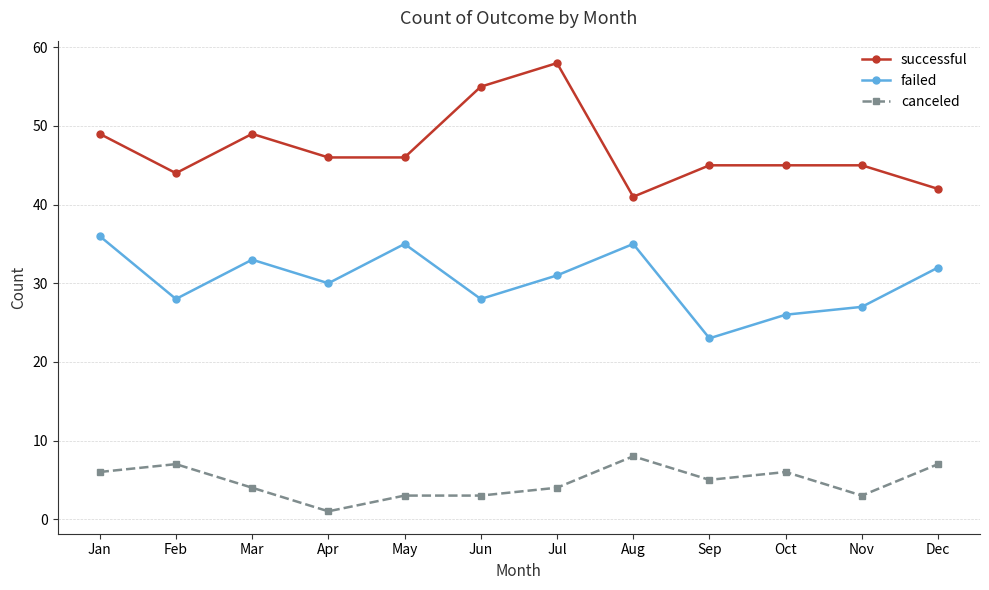

How many lines are shown in the chart?

3